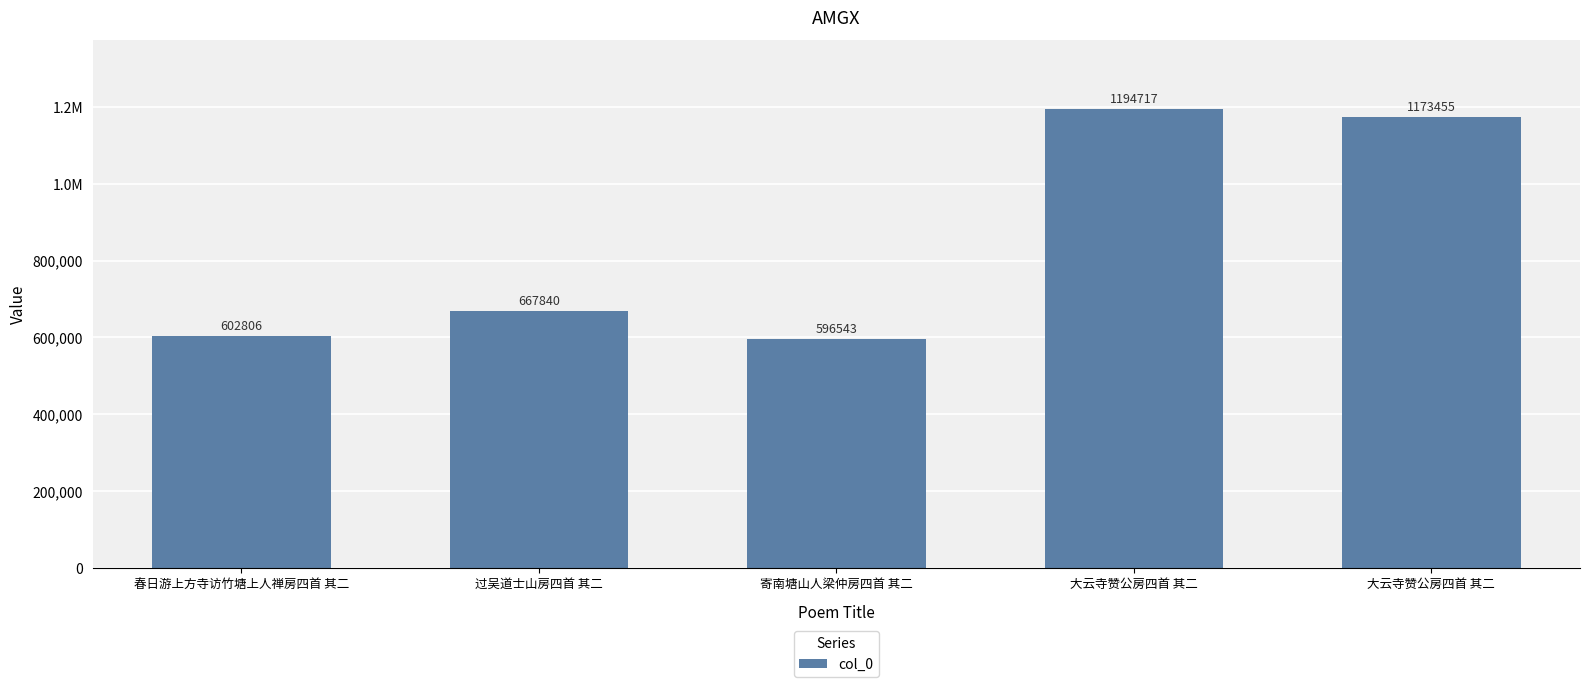

How many data points does each series have?

5